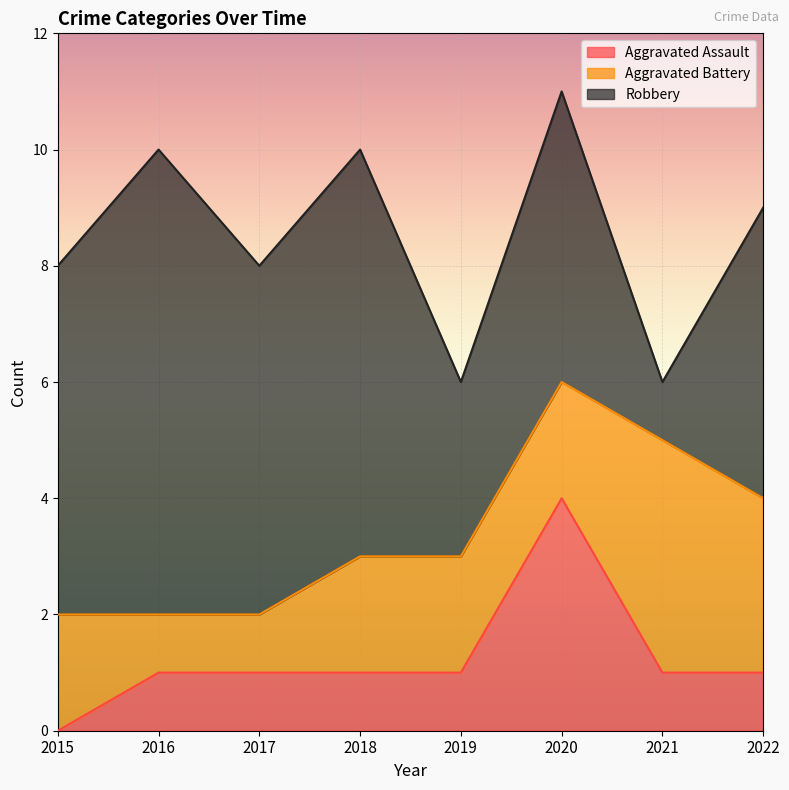

At how many categories does at least one series exceed 4?

6